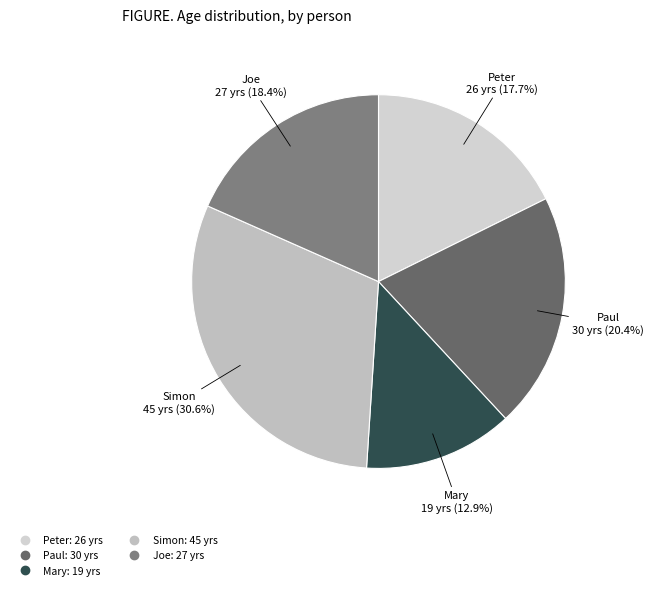

Approximately how many times larger is the value at Simon compared to Joe?

1.7